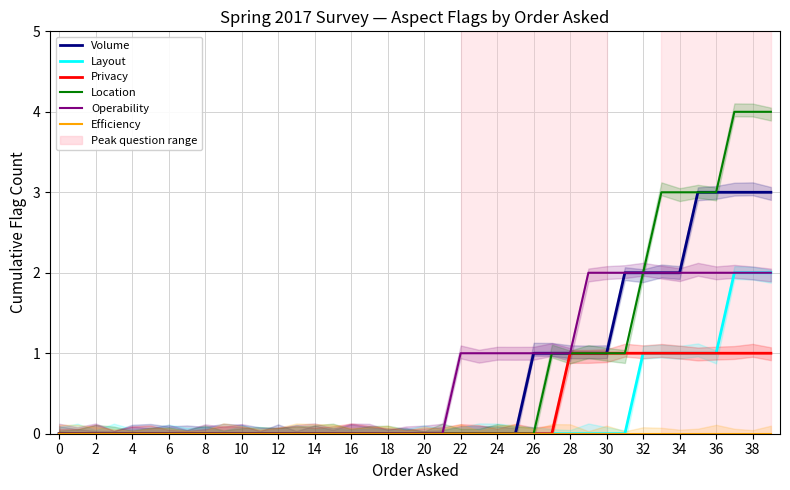

What are all the series names shown in the legend?

Volume, Layout, Privacy, Location, Operability, Efficiency